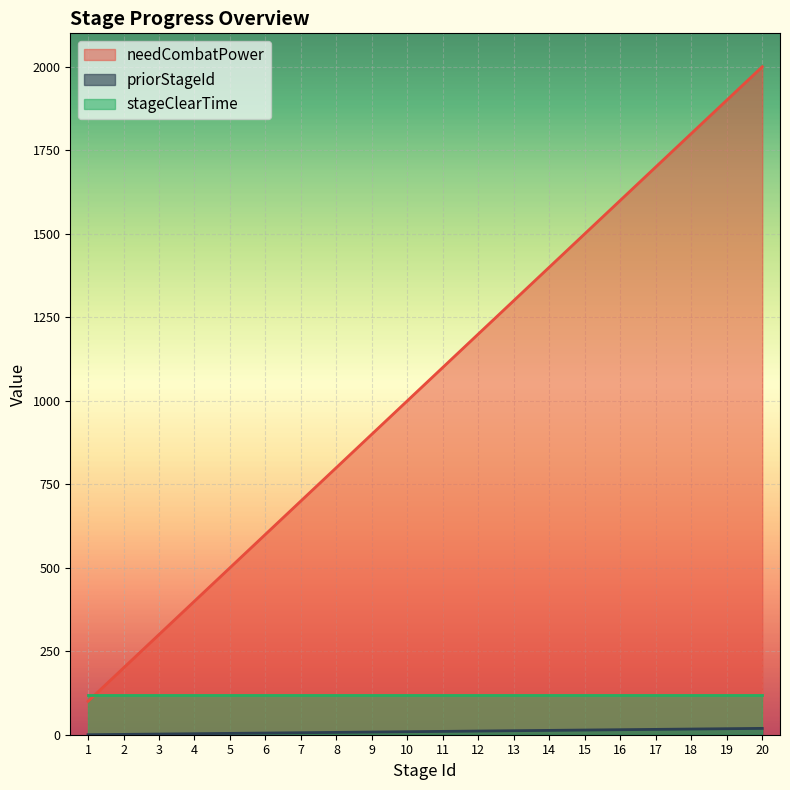

Is it true that priorStageId equals 27 at 17?

False